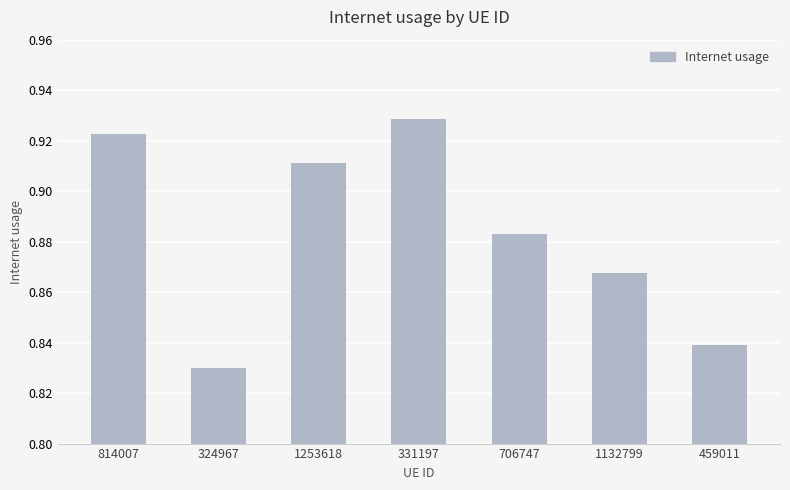

Are the bars grouped side by side (vs. stacked)?

No